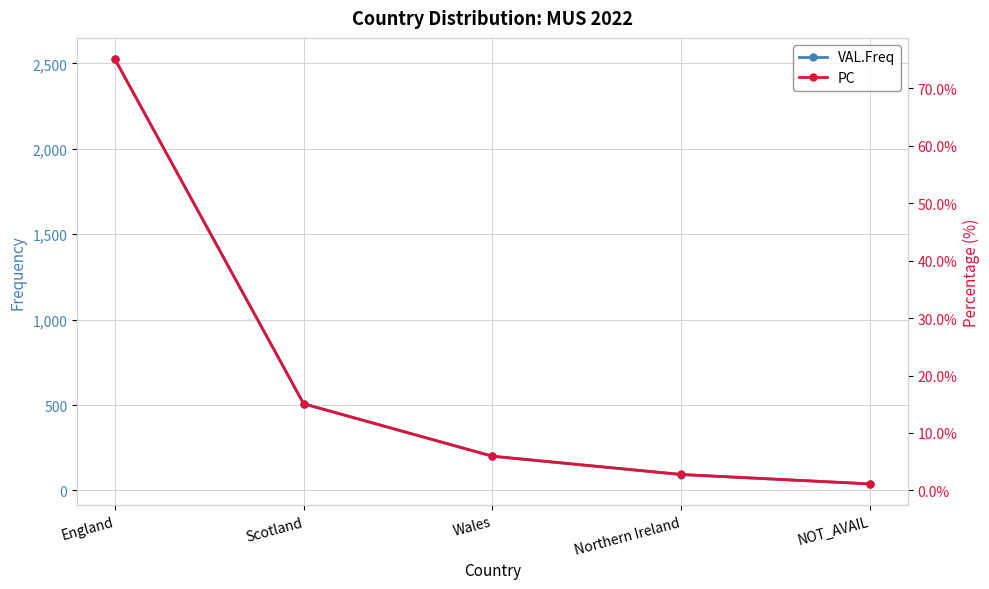

Where does the VAL.Freq series first go above 200?

England